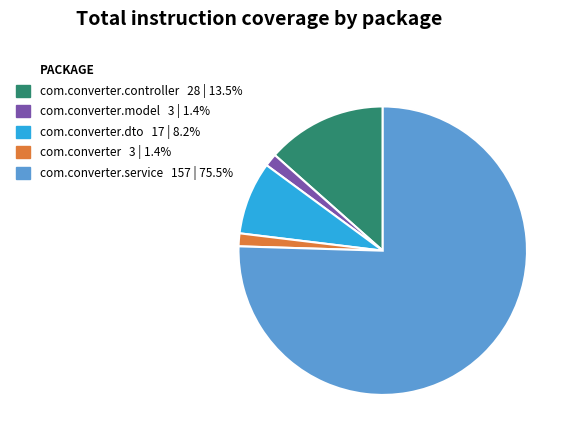

Is there any slice that represents more than half of the pie?

Yes